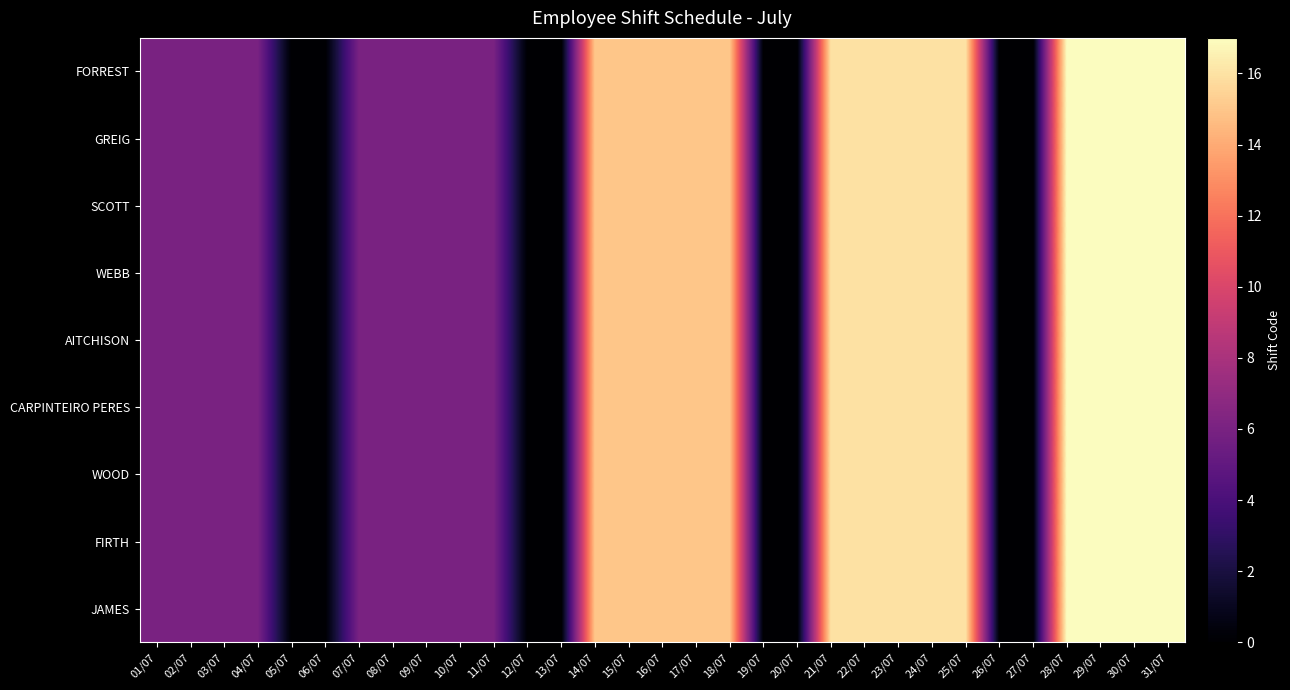

Reading left to right, what are all the values shown in this chart?

FORREST: 01/07=6	02/07=6	03/07=6	04/07=6	05/07=0	06/07=0	07/07=6	08/07=6	09/07=6	10/07=6	11/07=6	12/07=0	13/07=0	14/07=15	15/07=15	16/07=15	17/07=15	18/07=15	19/07=0	20/07=0	21/07=16	22/07=16	23/07=16	24/07=16	25/07=16	26/07=0	27/07=0	28/07=17	29/07=17	30/07=17	31/07=17
GREIG: 01/07=6	02/07=6	03/07=6	04/07=6	05/07=0	06/07=0	07/07=6	08/07=6	09/07=6	10/07=6	11/07=6	12/07=0	13/07=0	14/07=15	15/07=15	16/07=15	17/07=15	18/07=15	19/07=0	20/07=0	21/07=16	22/07=16	23/07=16	24/07=16	25/07=16	26/07=0	27/07=0	28/07=17	29/07=17	30/07=17	31/07=17
SCOTT: 01/07=6	02/07=6	03/07=6	04/07=6	05/07=0	06/07=0	07/07=6	08/07=6	09/07=6	10/07=6	11/07=6	12/07=0	13/07=0	14/07=15	15/07=15	16/07=15	17/07=15	18/07=15	19/07=0	20/07=0	21/07=16	22/07=16	23/07=16	24/07=16	25/07=16	26/07=0	27/07=0	28/07=17	29/07=17	30/07=17	31/07=17
WEBB: 01/07=6	02/07=6	03/07=6	04/07=6	05/07=0	06/07=0	07/07=6	08/07=6	09/07=6	10/07=6	11/07=6	12/07=0	13/07=0	14/07=15	15/07=15	16/07=15	17/07=15	18/07=15	19/07=0	20/07=0	21/07=16	22/07=16	23/07=16	24/07=16	25/07=16	26/07=0	27/07=0	28/07=17	29/07=17	30/07=17	31/07=17
AITCHISON: 01/07=6	02/07=6	03/07=6	04/07=6	05/07=0	06/07=0	07/07=6	08/07=6	09/07=6	10/07=6	11/07=6	12/07=0	13/07=0	14/07=15	15/07=15	16/07=15	17/07=15	18/07=15	19/07=0	20/07=0	21/07=16	22/07=16	23/07=16	24/07=16	25/07=16	26/07=0	27/07=0	28/07=17	29/07=17	30/07=17	31/07=17
CARPINTEIRO PERES: 01/07=6	02/07=6	03/07=6	04/07=6	05/07=0	06/07=0	07/07=6	08/07=6	09/07=6	10/07=6	11/07=6	12/07=0	13/07=0	14/07=15	15/07=15	16/07=15	17/07=15	18/07=15	19/07=0	20/07=0	21/07=16	22/07=16	23/07=16	24/07=16	25/07=16	26/07=0	27/07=0	28/07=17	29/07=17	30/07=17	31/07=17
WOOD: 01/07=6	02/07=6	03/07=6	04/07=6	05/07=0	06/07=0	07/07=6	08/07=6	09/07=6	10/07=6	11/07=6	12/07=0	13/07=0	14/07=15	15/07=15	16/07=15	17/07=15	18/07=15	19/07=0	20/07=0	21/07=16	22/07=16	23/07=16	24/07=16	25/07=16	26/07=0	27/07=0	28/07=17	29/07=17	30/07=17	31/07=17
FIRTH: 01/07=6	02/07=6	03/07=6	04/07=6	05/07=0	06/07=0	07/07=6	08/07=6	09/07=6	10/07=6	11/07=6	12/07=0	13/07=0	14/07=15	15/07=15	16/07=15	17/07=15	18/07=15	19/07=0	20/07=0	21/07=16	22/07=16	23/07=16	24/07=16	25/07=16	26/07=0	27/07=0	28/07=17	29/07=17	30/07=17	31/07=17
JAMES: 01/07=6	02/07=6	03/07=6	04/07=6	05/07=0	06/07=0	07/07=6	08/07=6	09/07=6	10/07=6	11/07=6	12/07=0	13/07=0	14/07=15	15/07=15	16/07=15	17/07=15	18/07=15	19/07=0	20/07=0	21/07=16	22/07=16	23/07=16	24/07=16	25/07=16	26/07=0	27/07=0	28/07=17	29/07=17	30/07=17	31/07=17